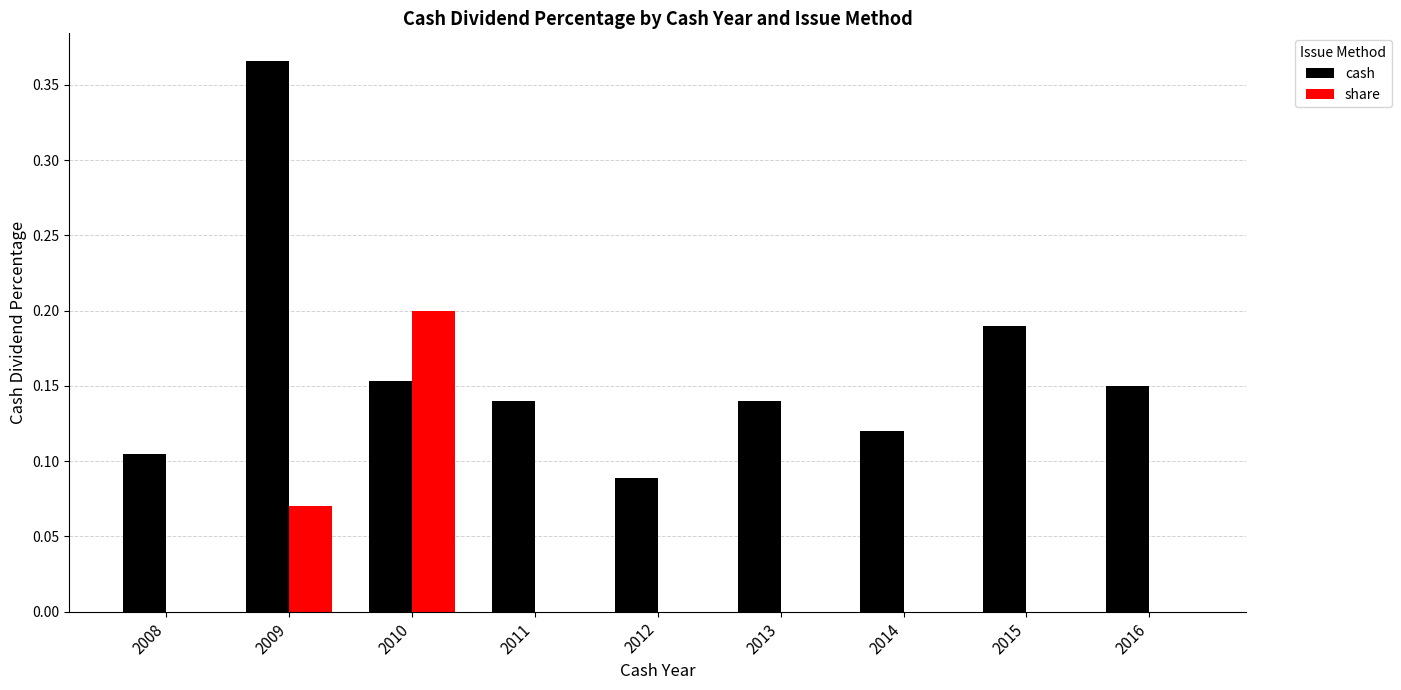

Which label corresponds to the largest value in the chart?

2009